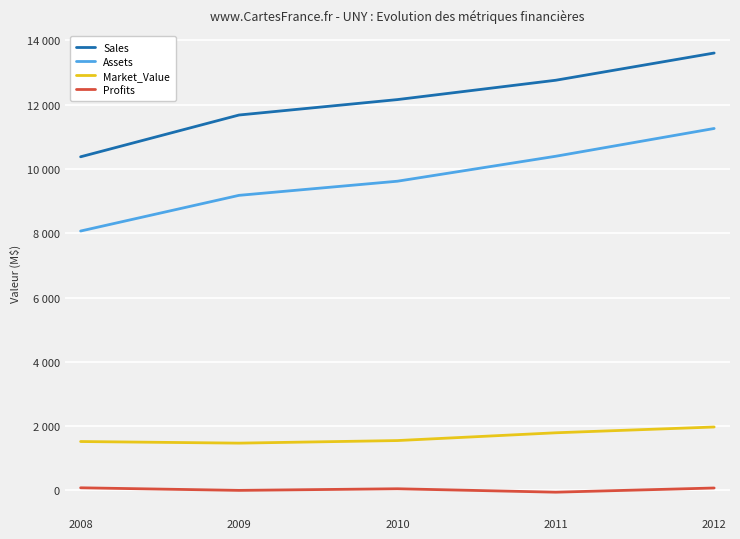

True or false: Sales and Market_Value intersect in this chart.

False